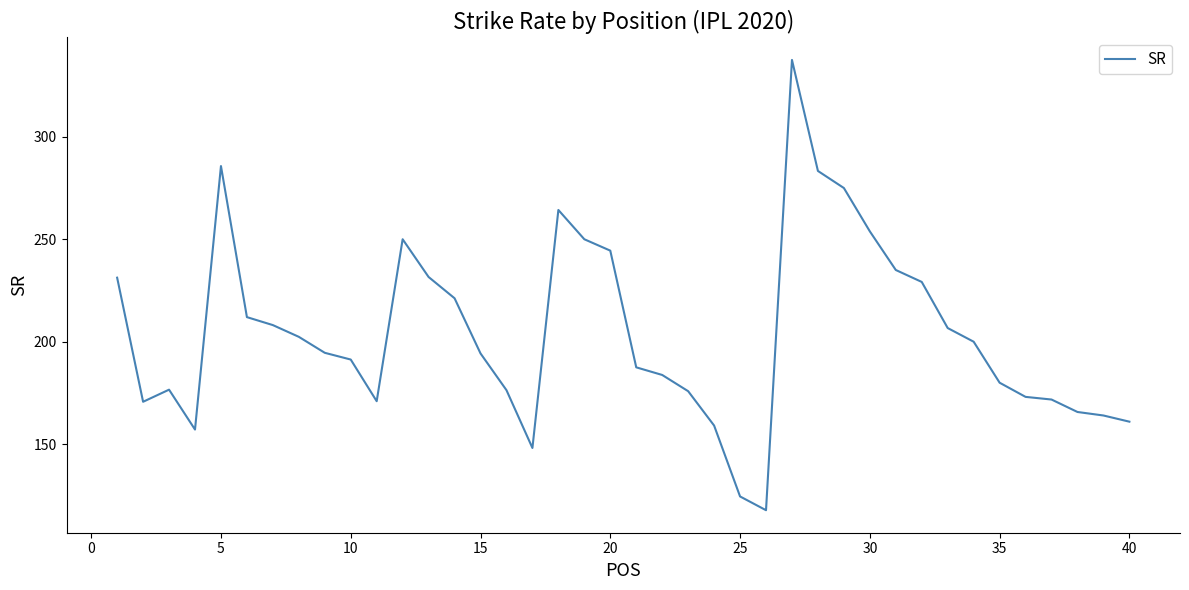

What is the smallest value displayed?

117.8